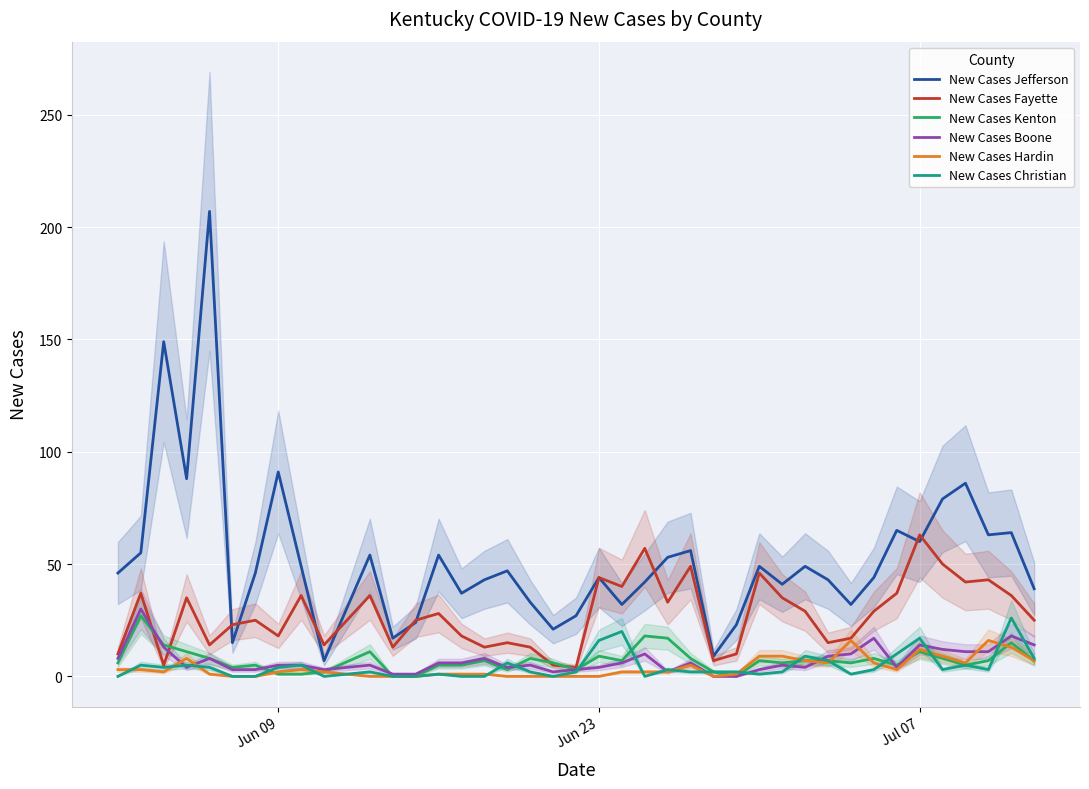

What is the sum of all New Cases Jefferson values?

2083